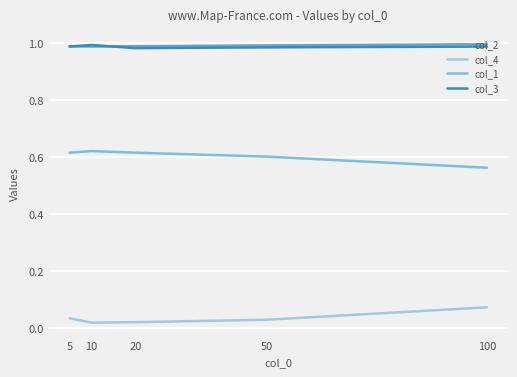

The value of col_2 at 20 is 1.0. True or false?

True